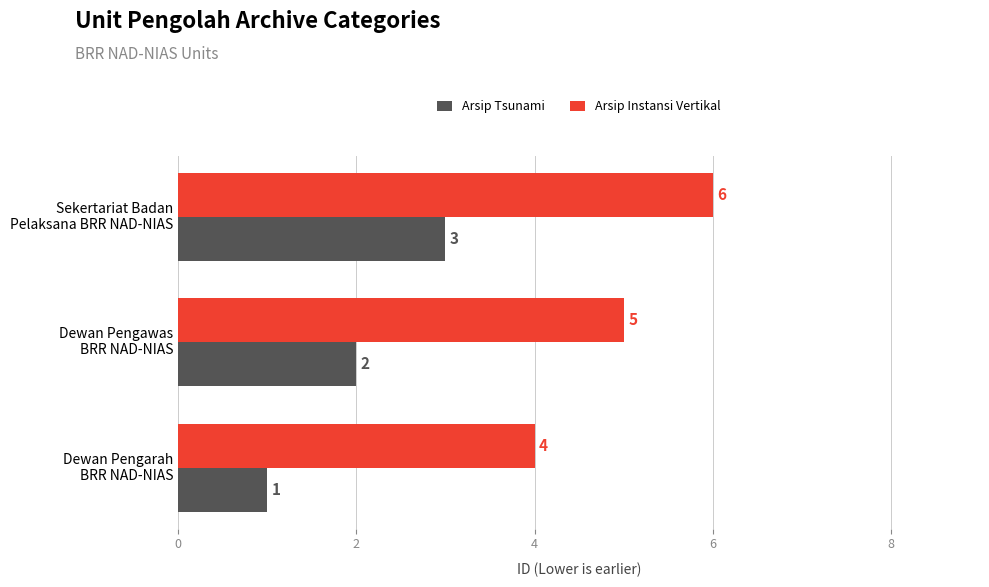

What is the maximum value shown in the chart?

6